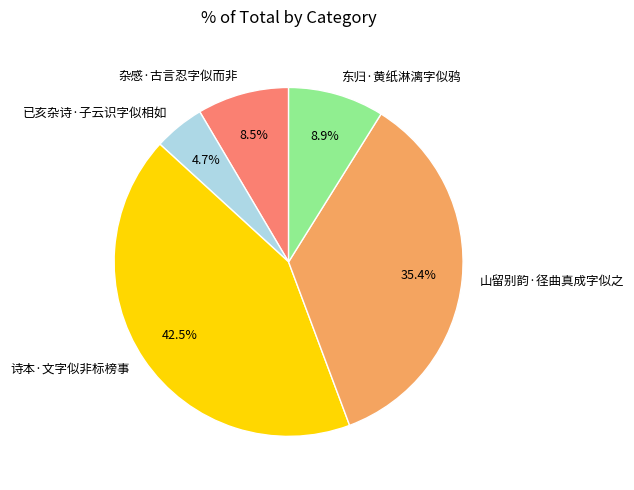

What is the ratio of the value at 诗本·文字似非标榜事 to the value at 东归·黄纸淋漓字似鸦?

4.8